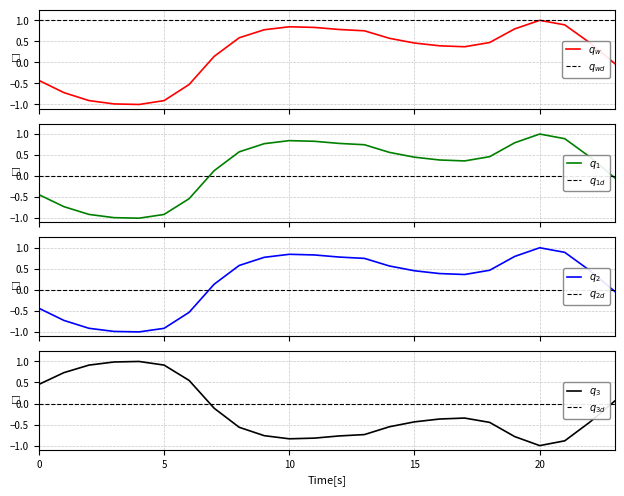

Is this an area chart (filled region under the line)?

No